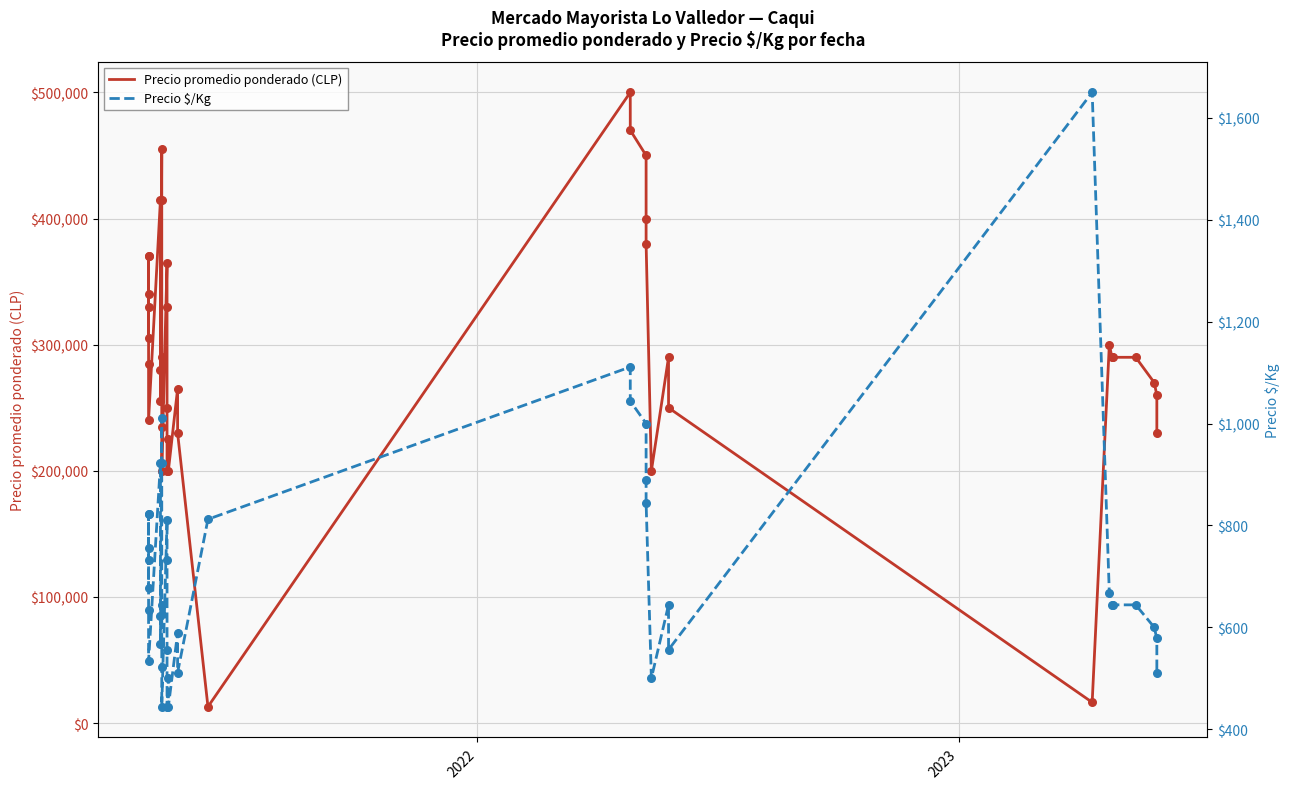

Which series has the largest total across all categories?

Precio promedio ponderado (CLP)